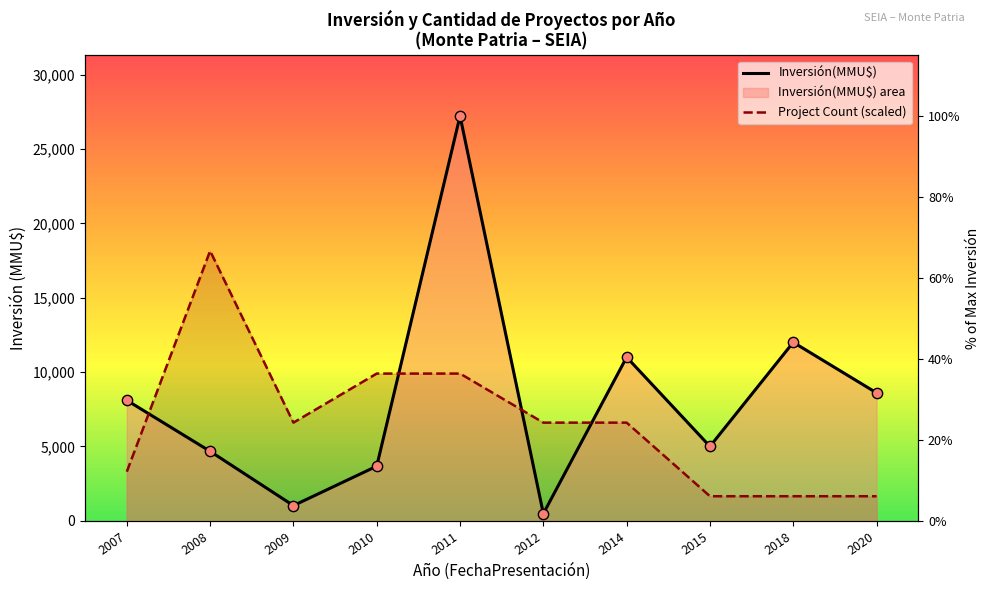

At how many categories does at least one series exceed 19569?

1